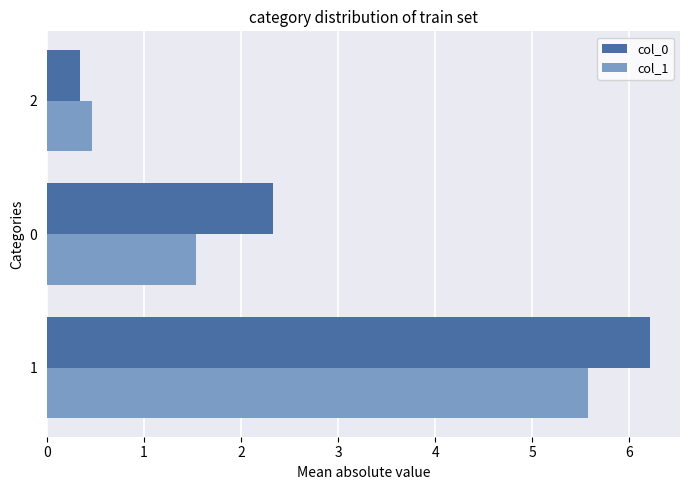

What is the maximum value shown in the chart?

6.2